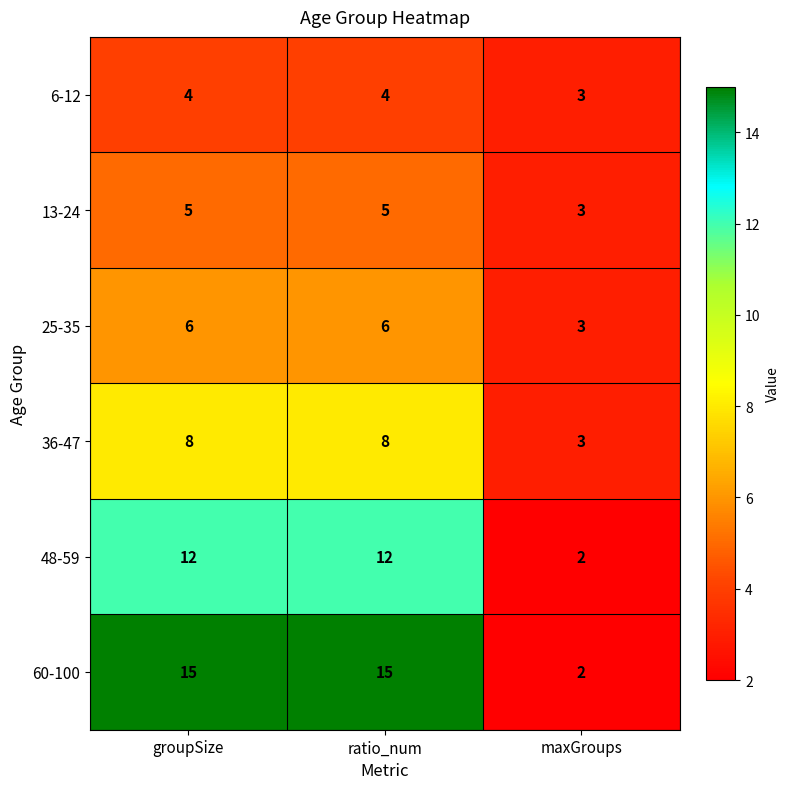

Is the value of 60-100 at maxGroups greater than the value of 48-59 at ratio_num?

No